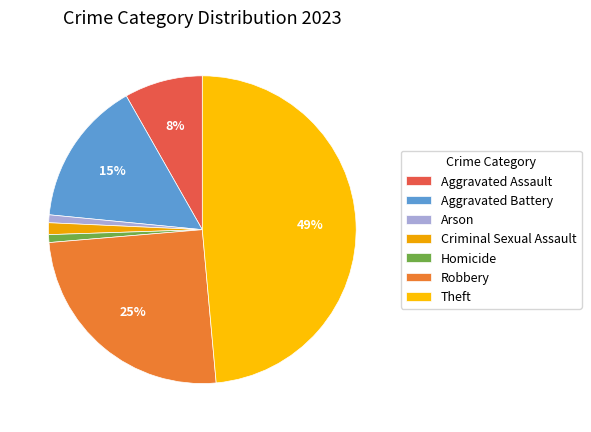

True or false: Criminal Sexual Assault accounts for 1% of the total.

True